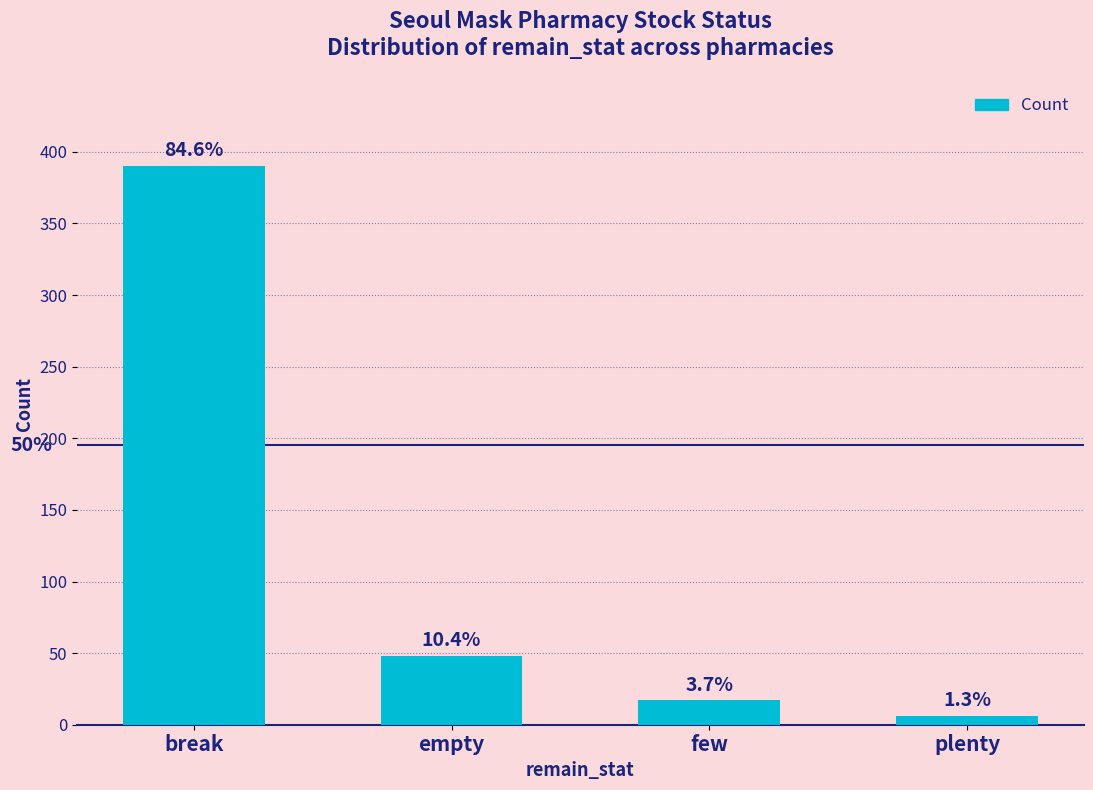

Does the chart contain any negative values?

No